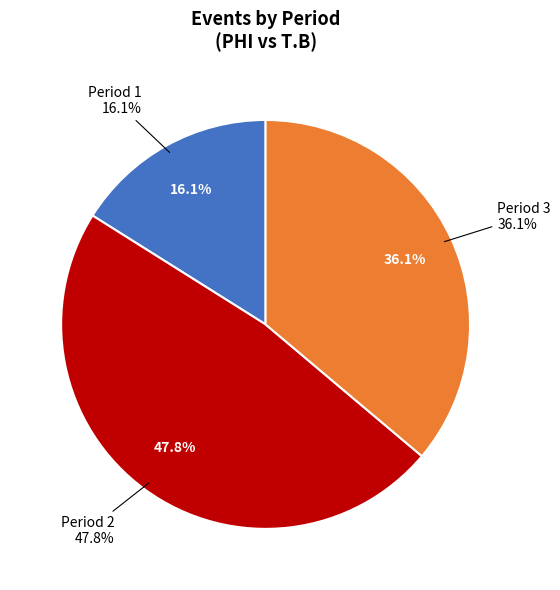

What percentage is the Period 2 slice, to the nearest percent?

48%